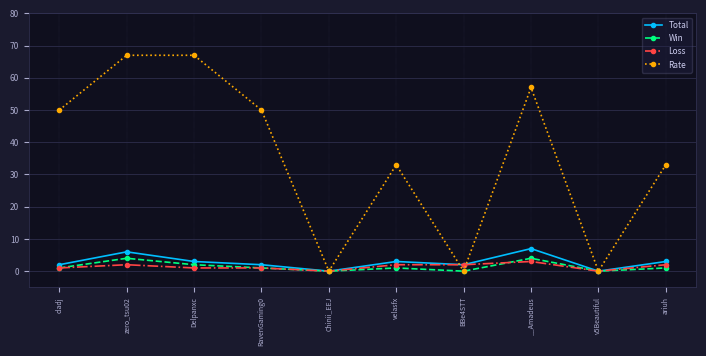

Is the value of Rate at velasfx greater than the value of Win at RavenGaming0?

Yes